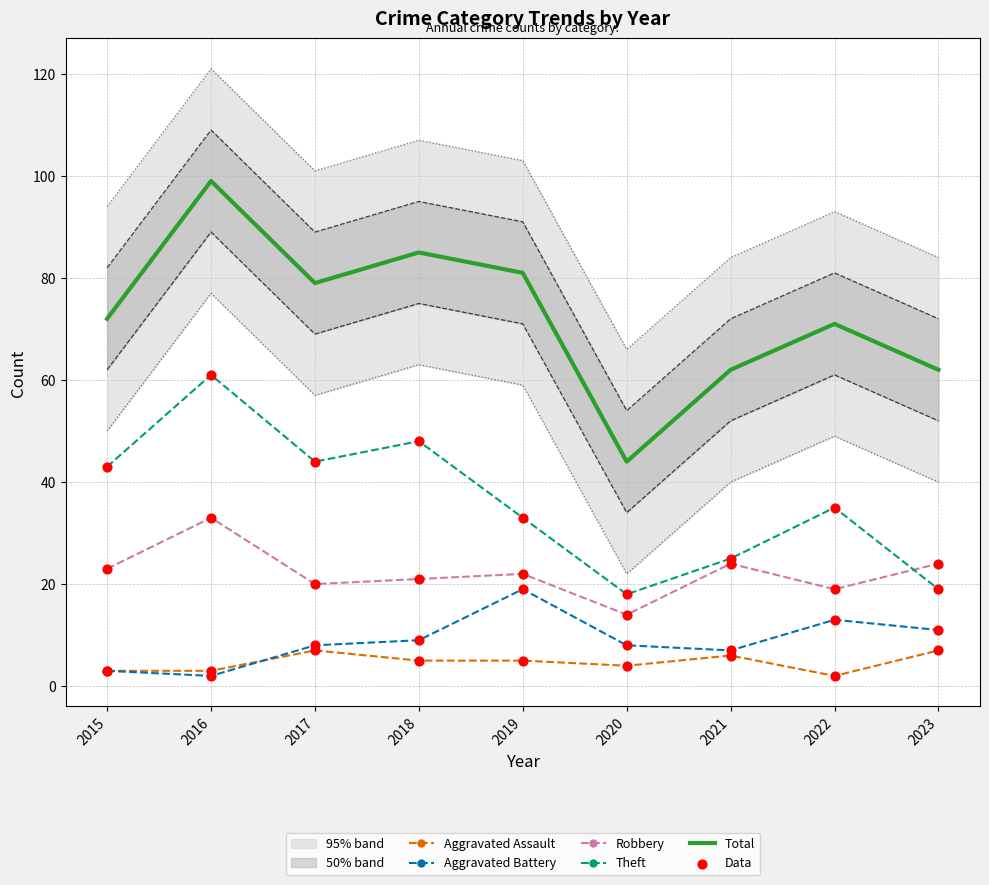

Which series contains the lowest Y value?

Aggravated Assault